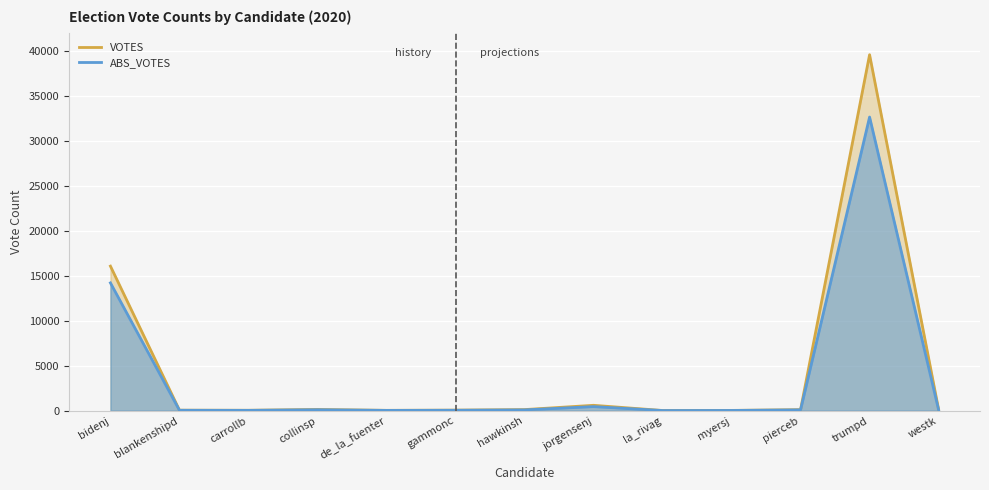

What is the sum of the ABS_VOTES values at myersj and gammonc?

66